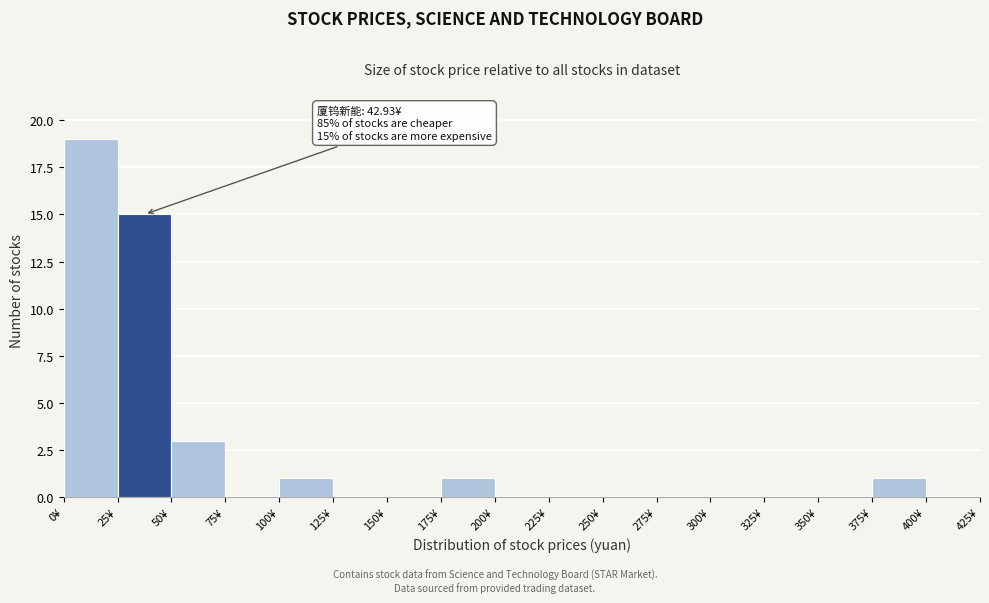

Over which range of the x-axis is the bar tallest?

0 to 25